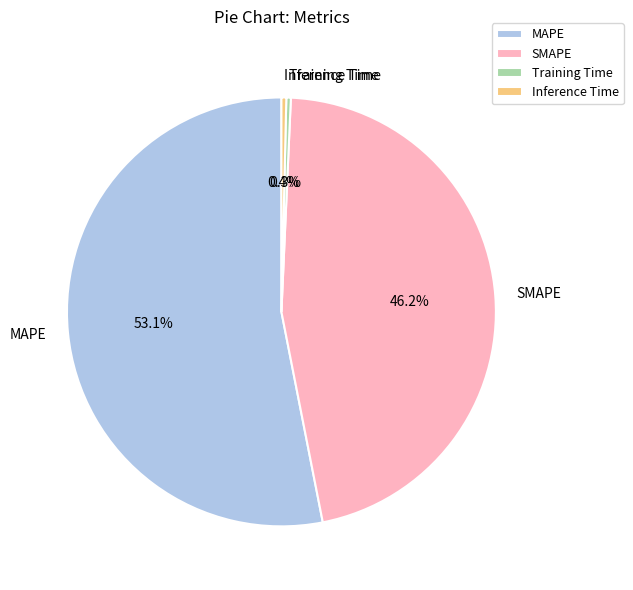

Which slice is the largest?

MAPE